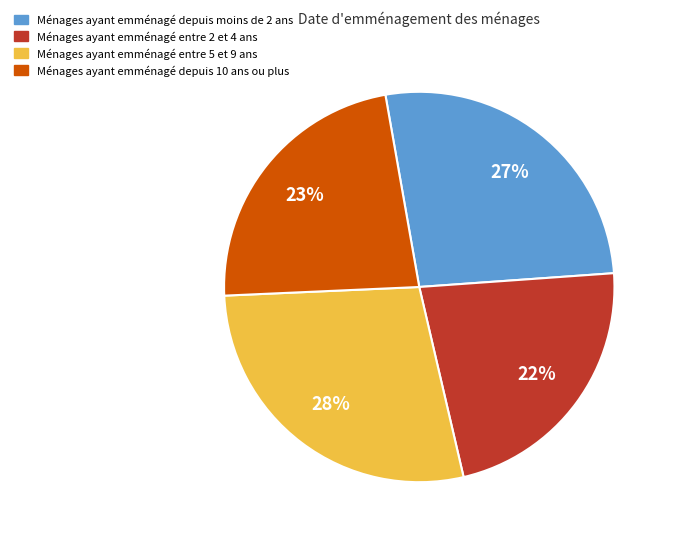

To the nearest percent, what is the average slice percentage?

25%